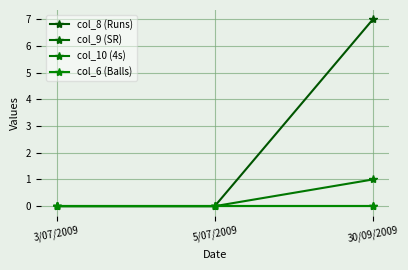

Does the chart display data point markers on the line(s)?

Yes